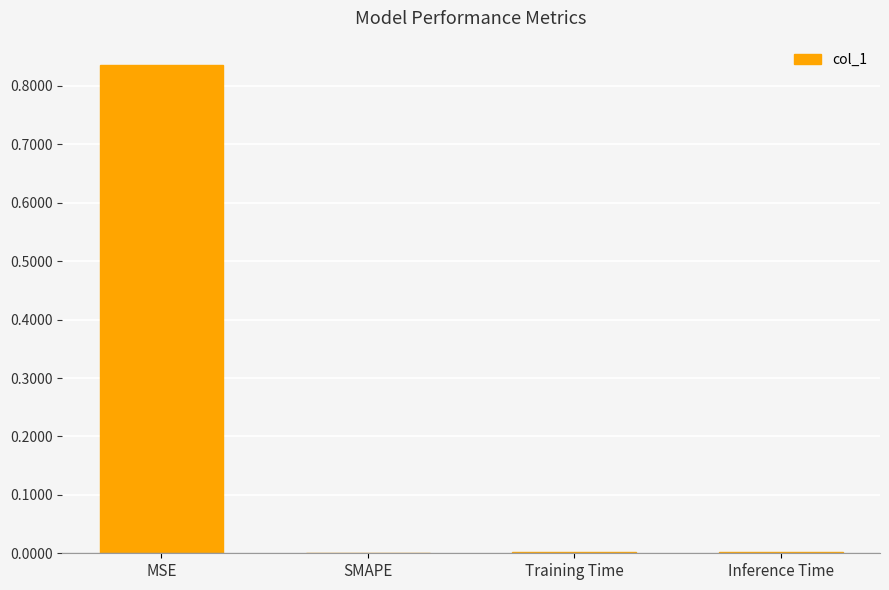

At which category does the chart reach its peak across all series?

MSE